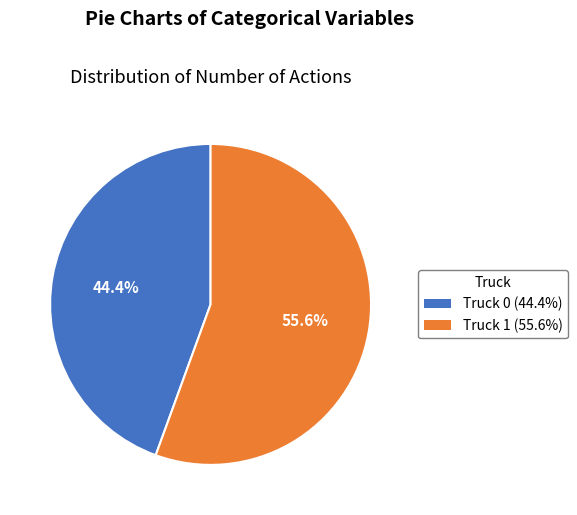

To the nearest percent, what portion does Truck 0 represent?

44%